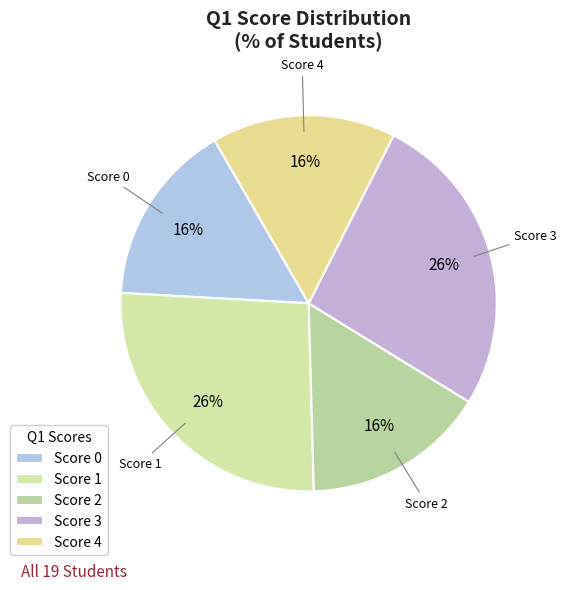

Count the number of slices in the pie.

5